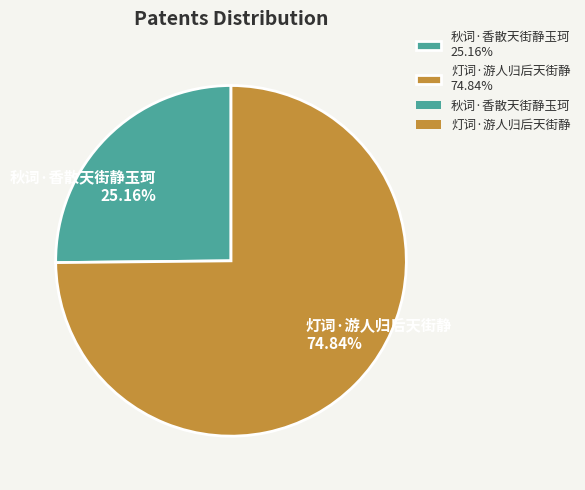

To the nearest percent, what percentage of the pie is 灯词·游人归后天街静?

75%